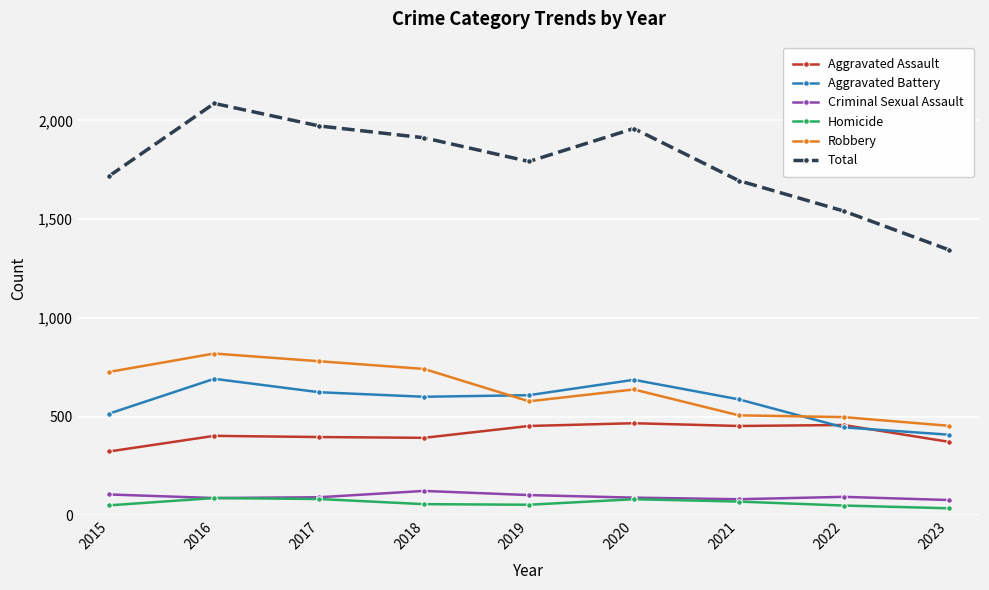

What is the minimum value shown in the chart?

35